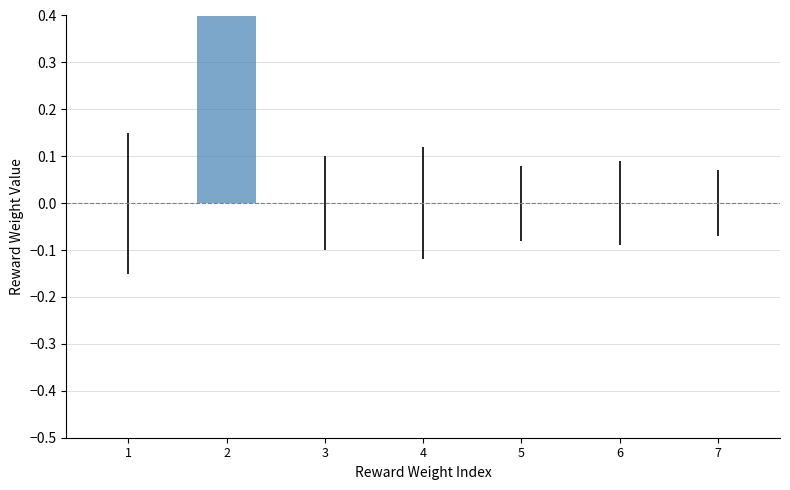

List the labels in order of value, smallest first.

1, 3, 4, 5, 6, 7, 2